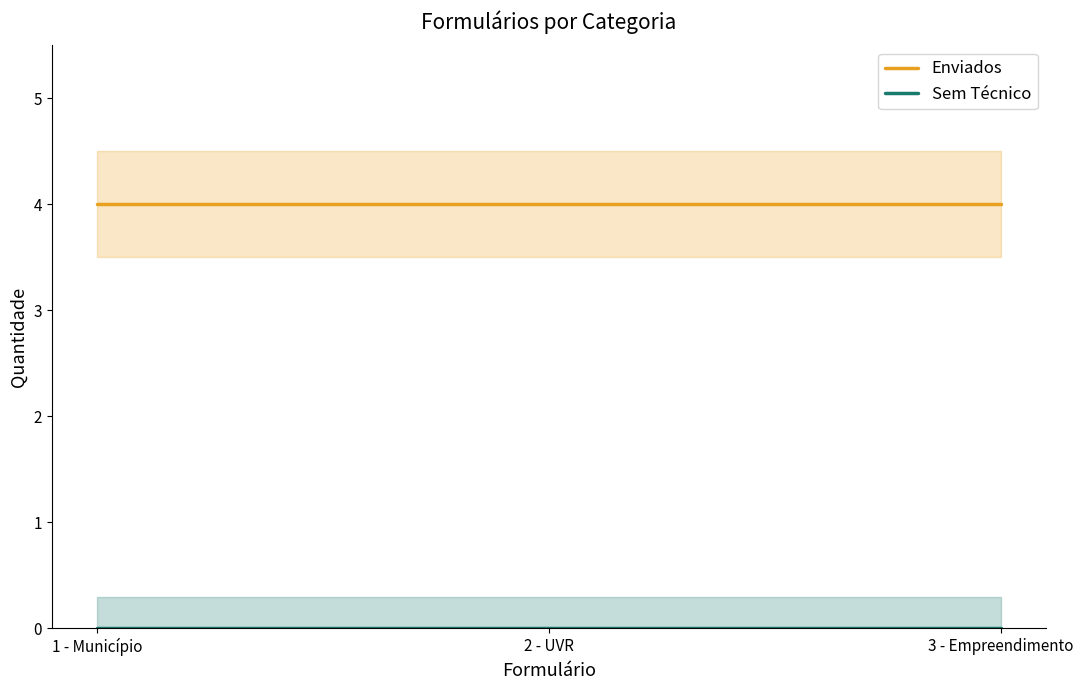

Which label corresponds to the smallest value in the chart?

1 - Município